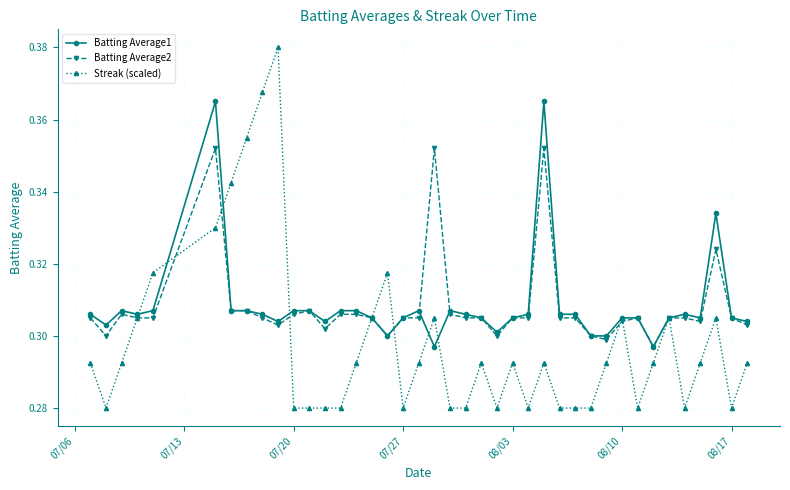

Rank the series by their maximum value, from highest to lowest.

Streak (scaled), Batting Average1, Batting Average2